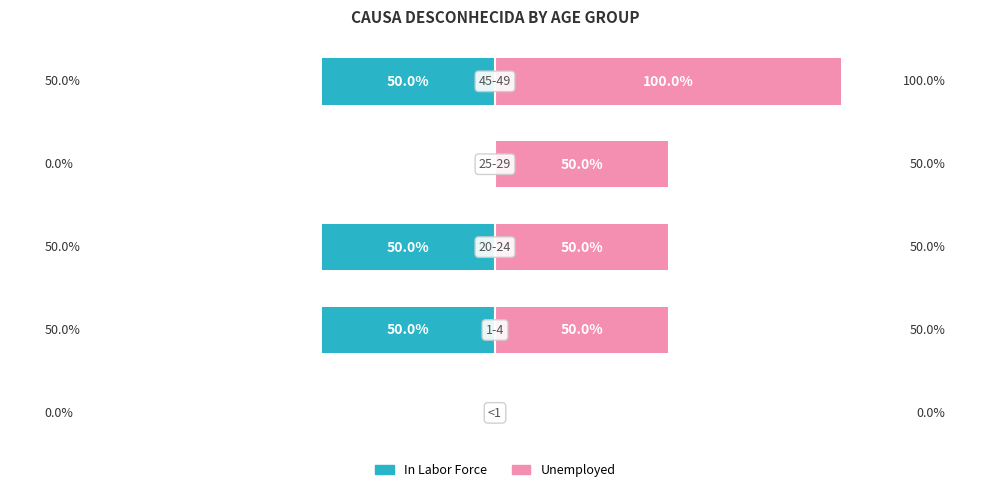

How many bars are there in each group?

2